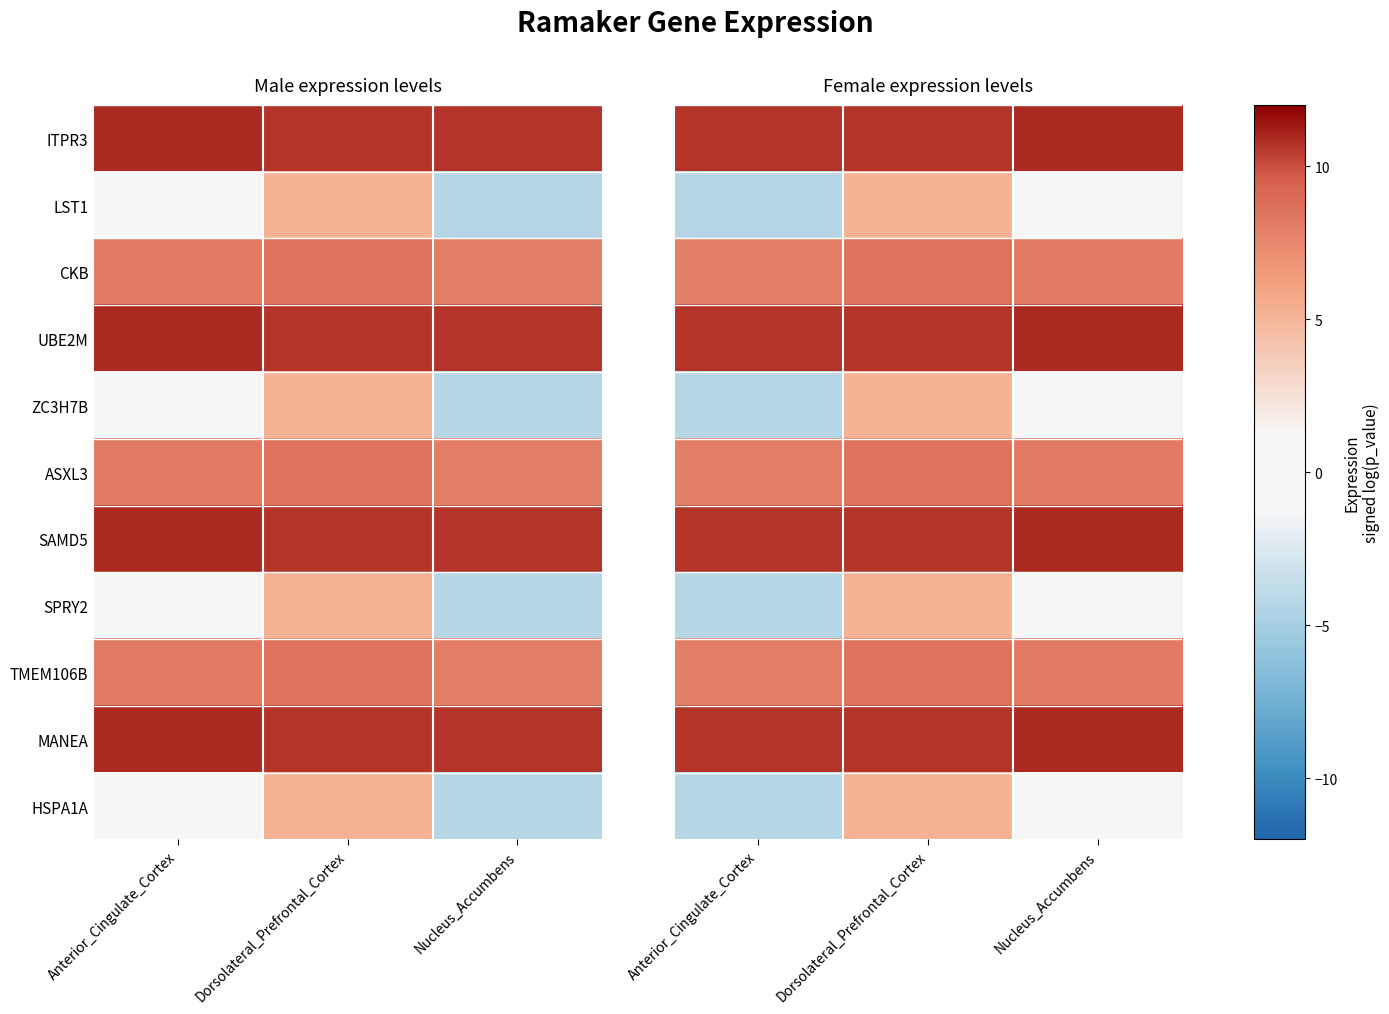

At which label does ZC3H7B reach its peak?

Dorsolateral_Prefrontal_Cortex